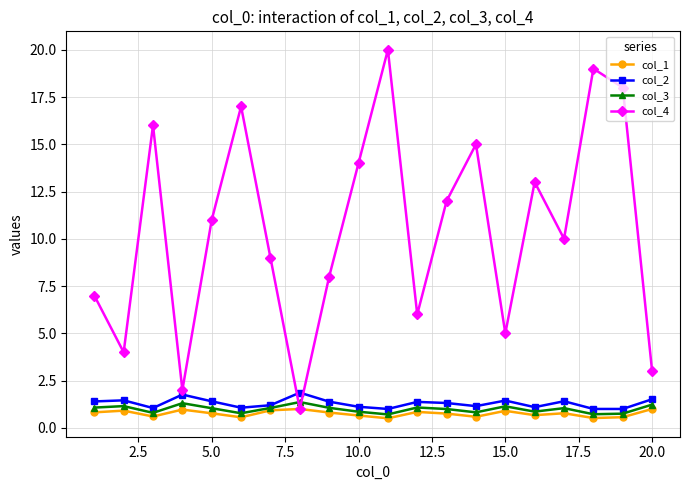

What is the difference between the second highest and minimum values in the col_2 series?

0.8